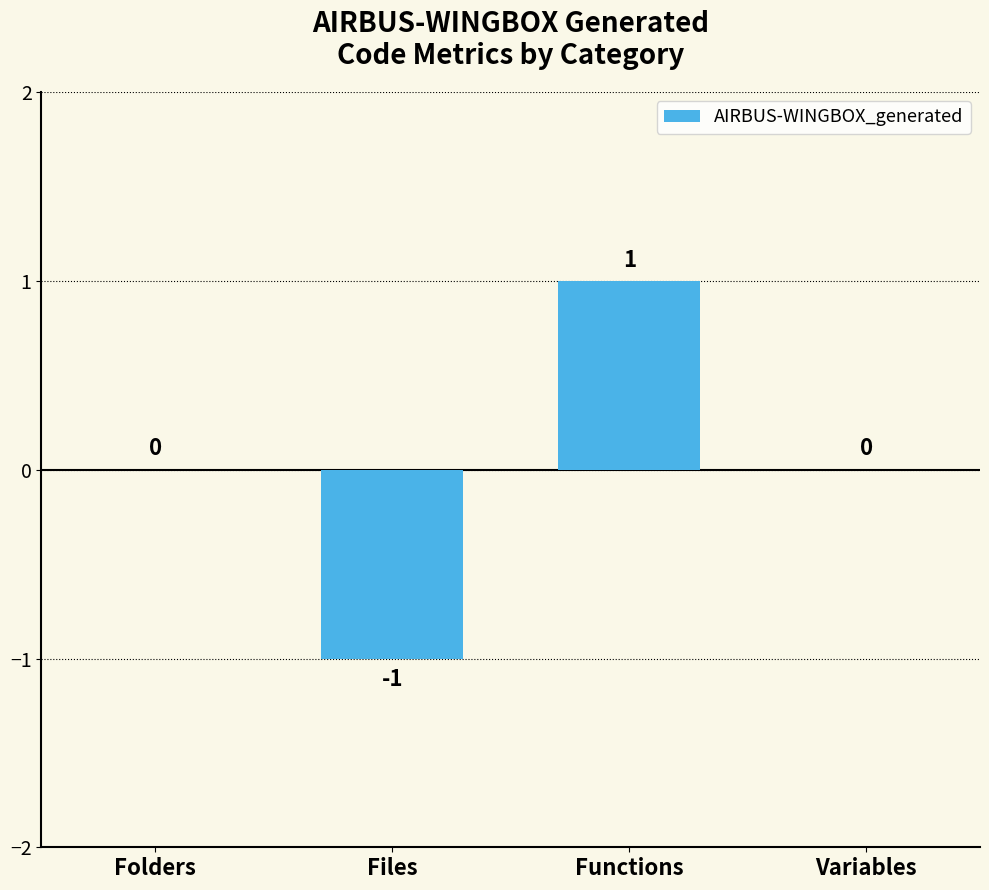

What is the difference between the values at Folders and Functions?

1